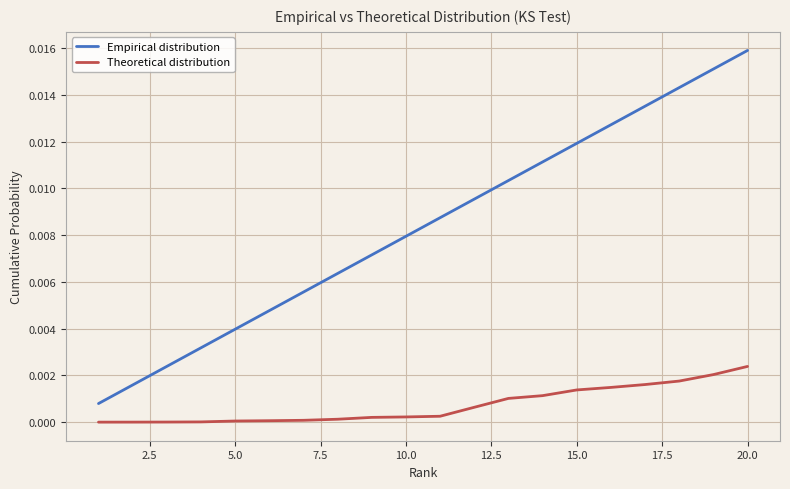

Which series has the largest total across all categories?

Empirical distribution